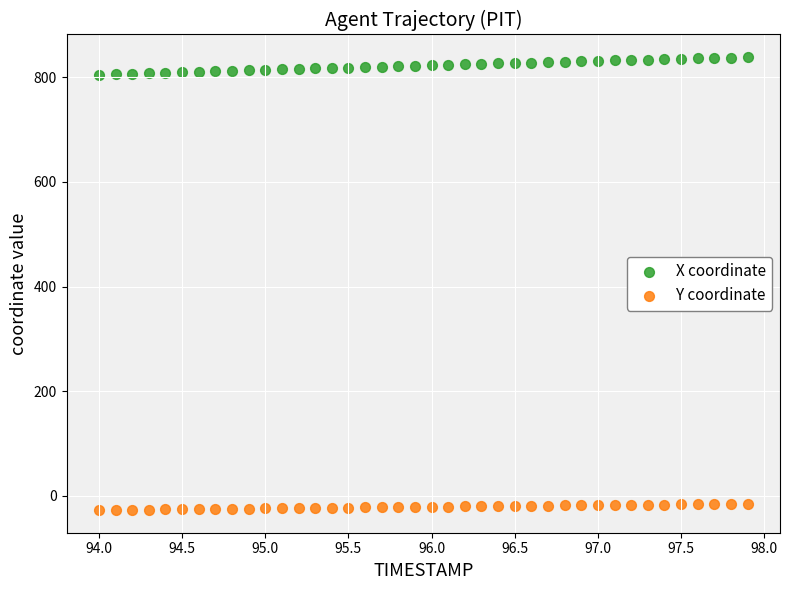

What is the X range (max minus min) for the scatter plot?

3.9